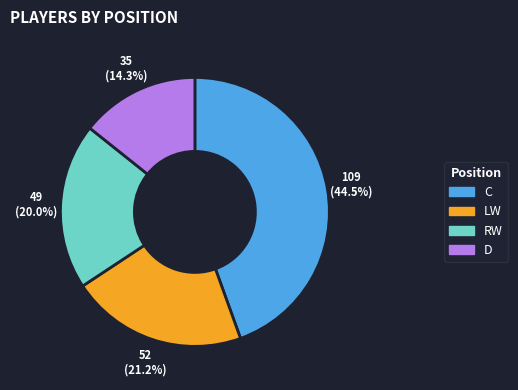

Is it true that LW is 15% of the pie?

False